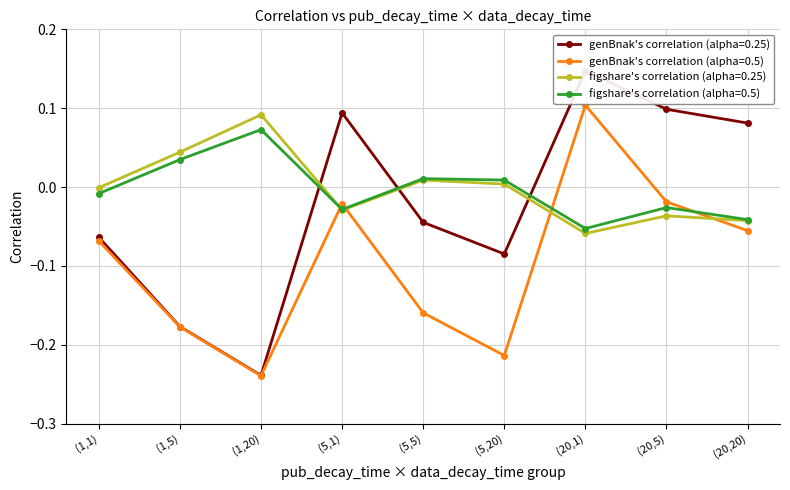

Does the chart have visible grid lines?

Yes